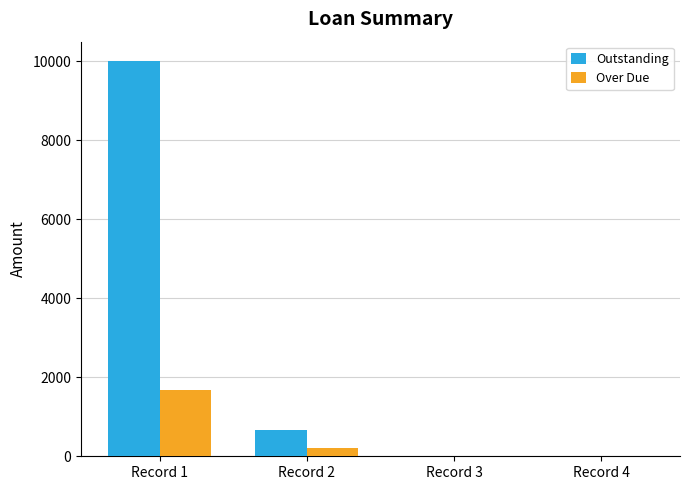

True or false: Outstanding has a value of 0.0 at Record 3.

True